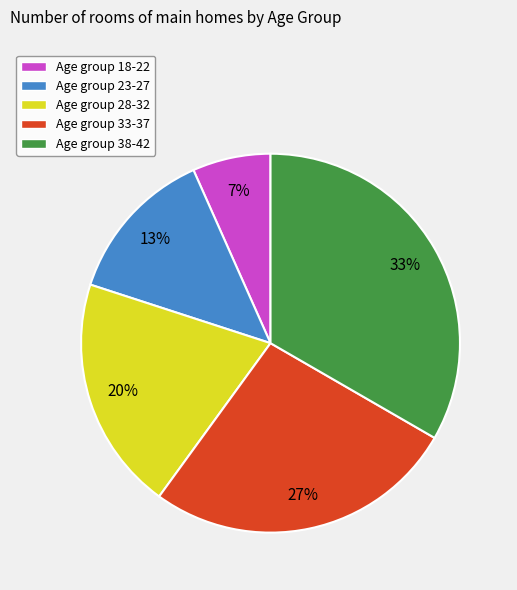

To the nearest percent, what is the average slice percentage?

20%